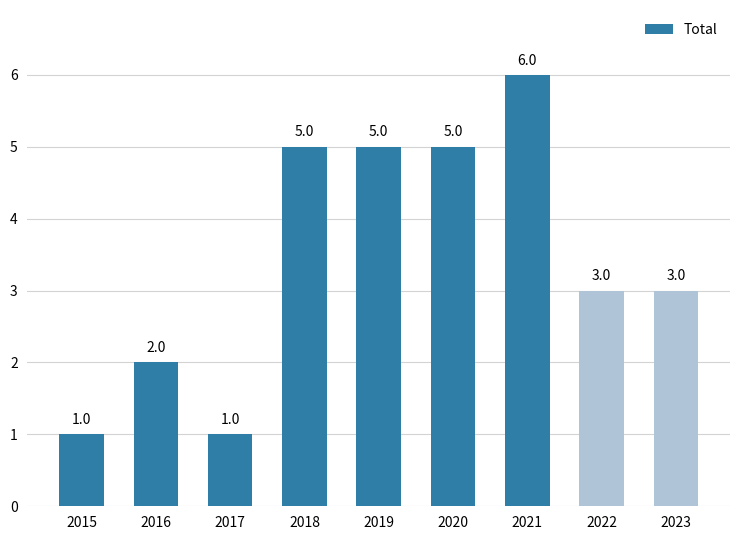

What is the average value?

3